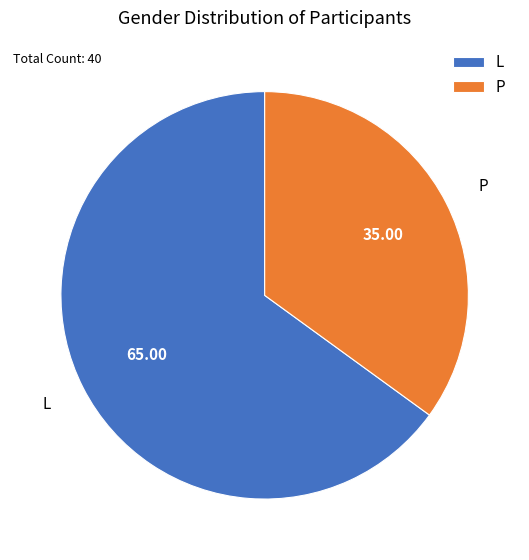

Approximately how many times larger is the value at P compared to L?

0.5